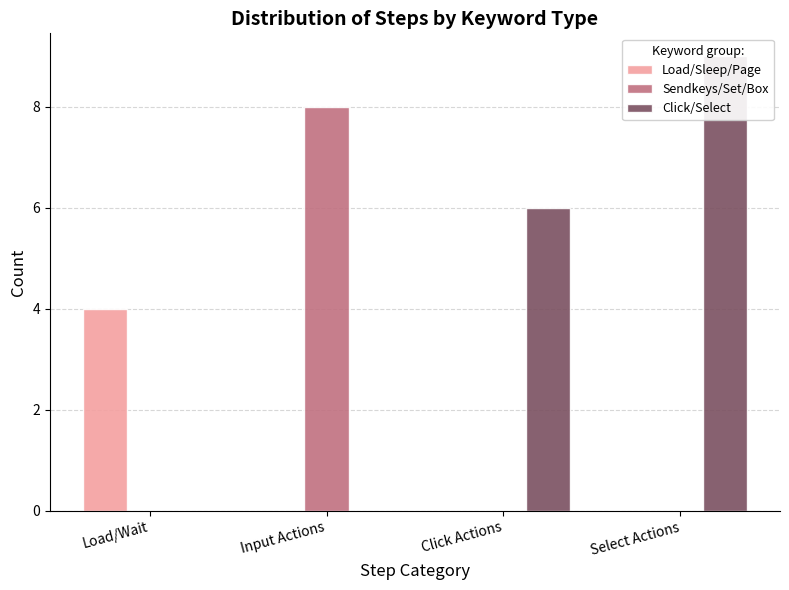

True or false: Sendkeys/Set/Box has a value of 0 at Load/Wait.

True